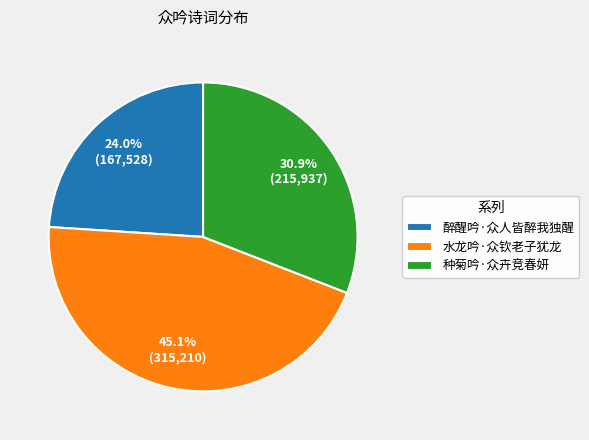

How much of the chart is everything except 水龙吟·众钦老子犹龙?

54.9%